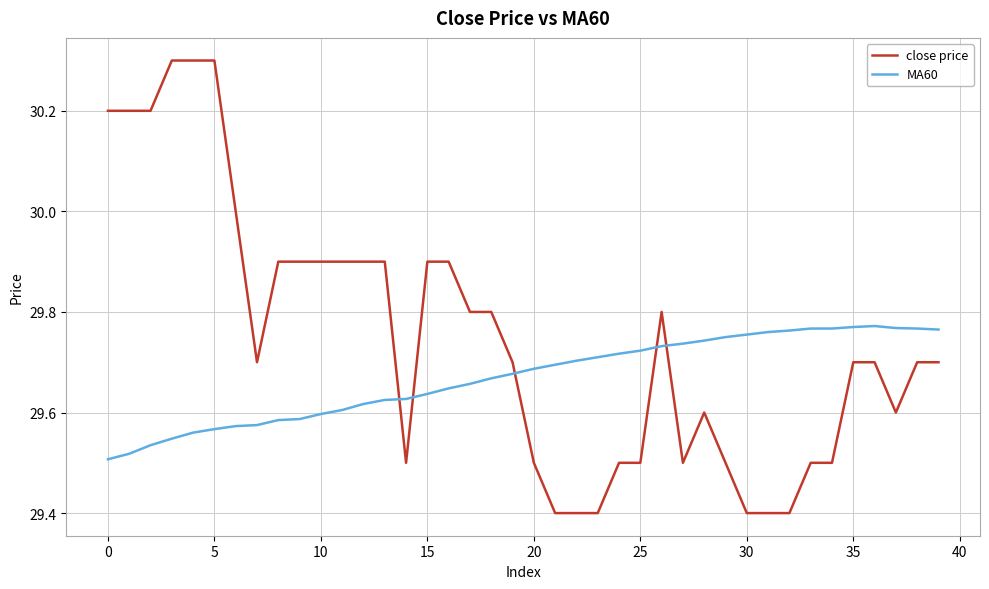

What is the difference between the maximum and minimum values in the MA60 series?

0.3